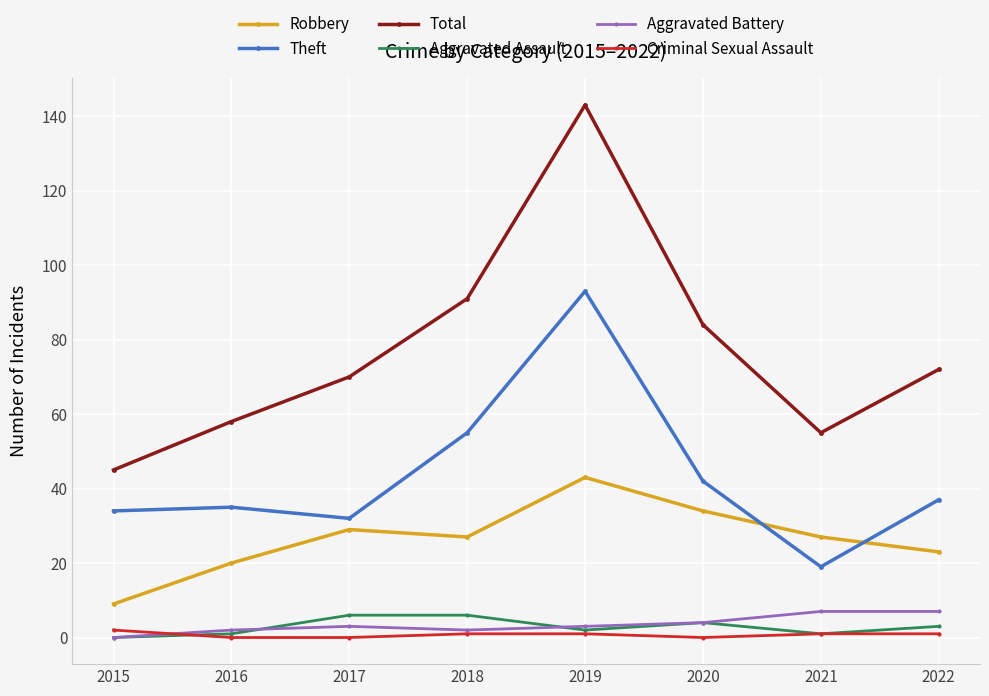

Count the Aggravated Assault values in the range 1 to 6.

7